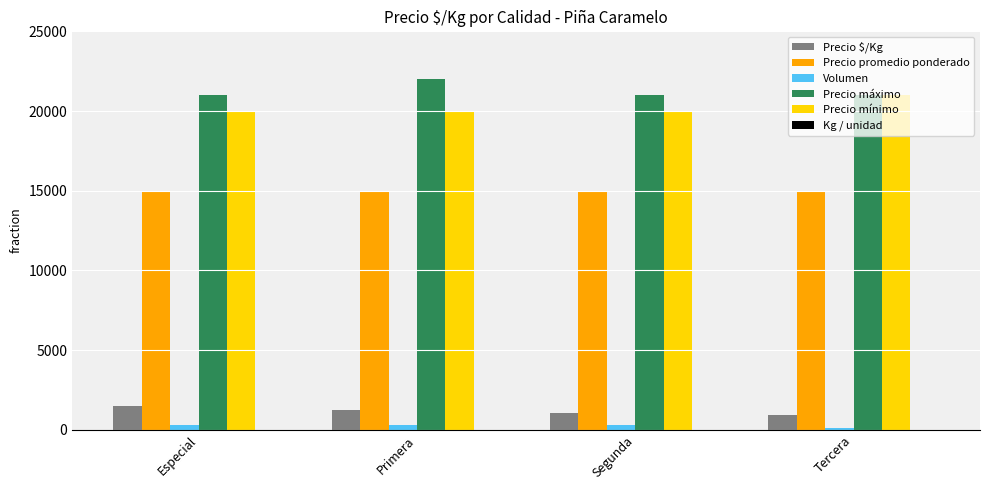

Which series has the largest total across all categories?

Precio máximo